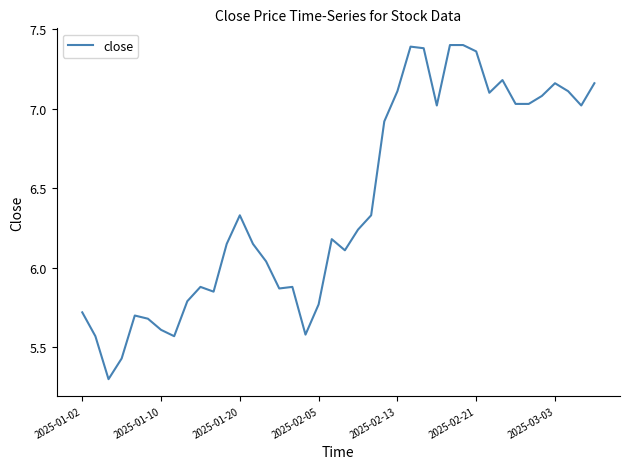

How many lines are shown in the chart?

1